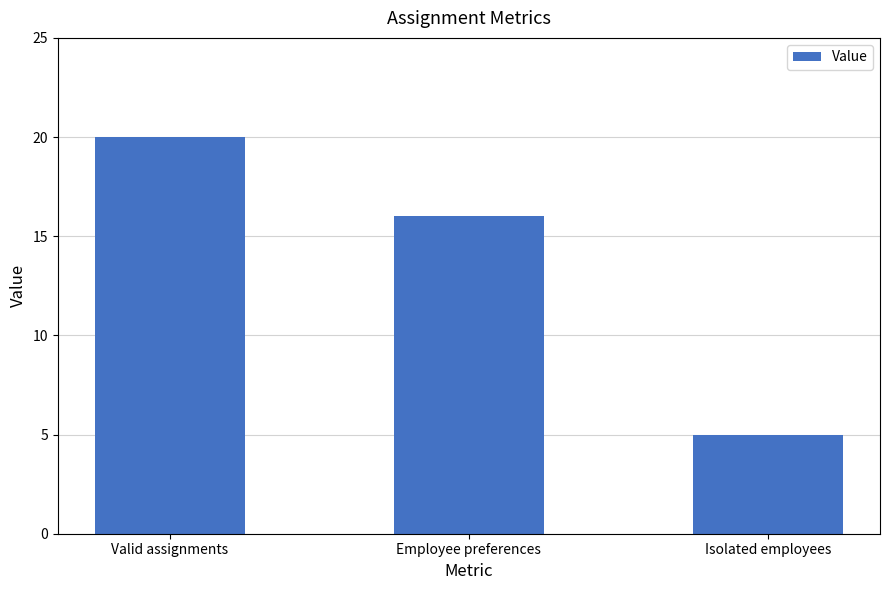

Does the chart contain any negative values?

No